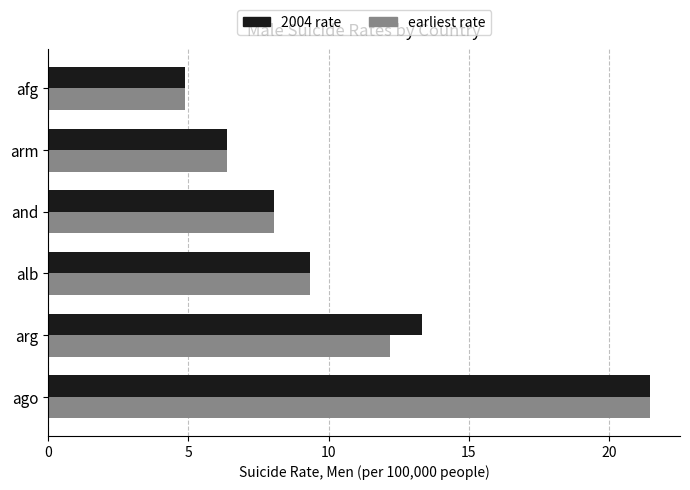

Which series has the largest total across all categories?

2004 rate